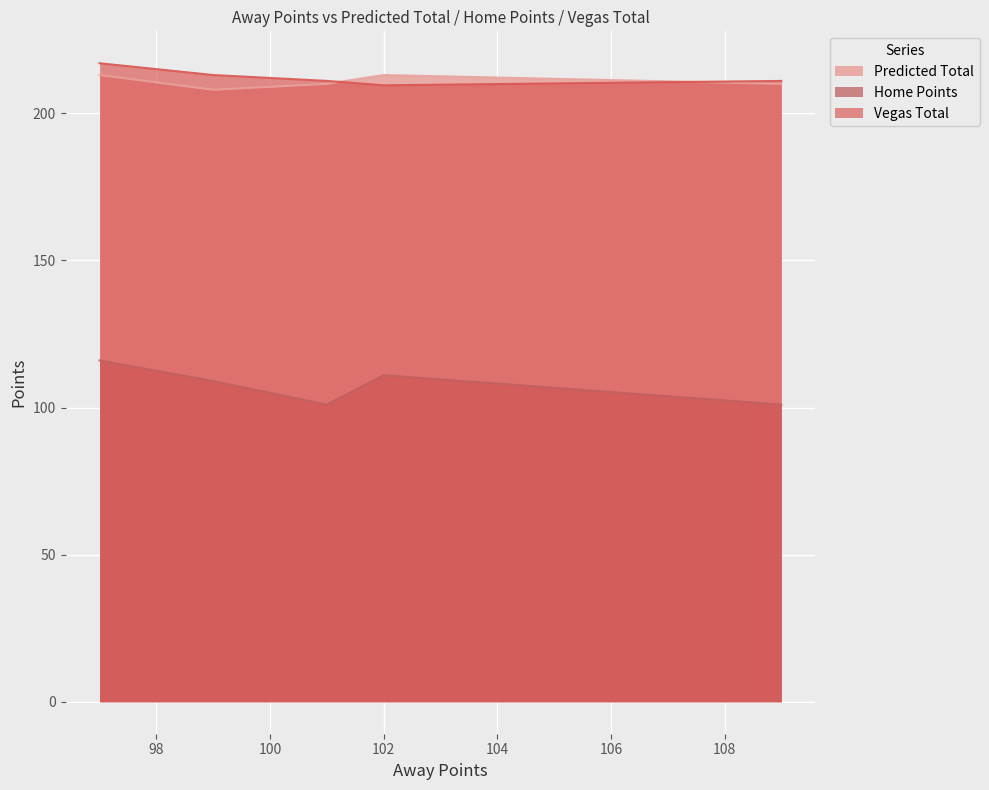

In Home Points, how many points are lower than both neighbors (excluding endpoints)?

1